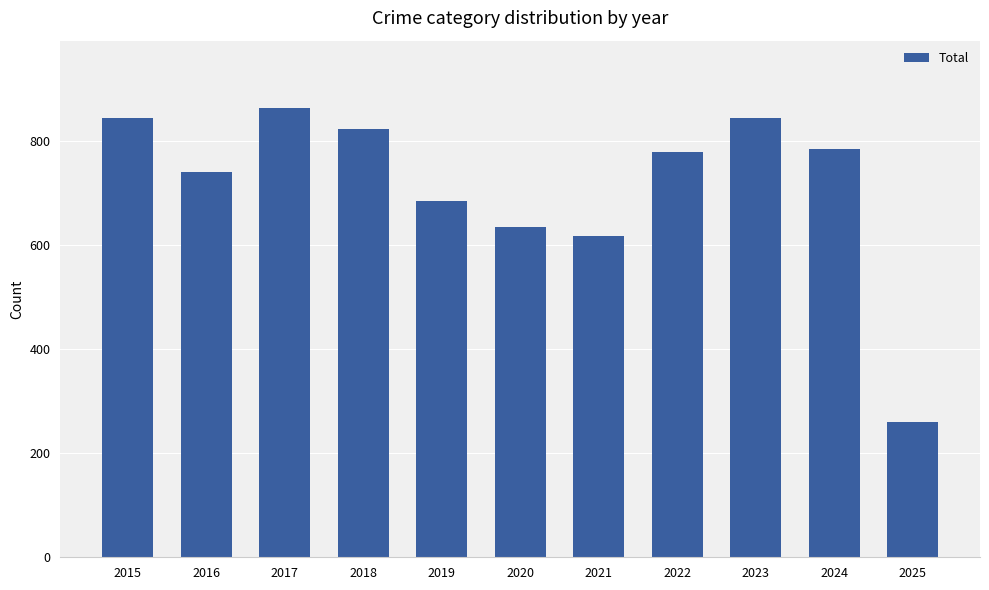

What is the minimum value shown in the chart?

261